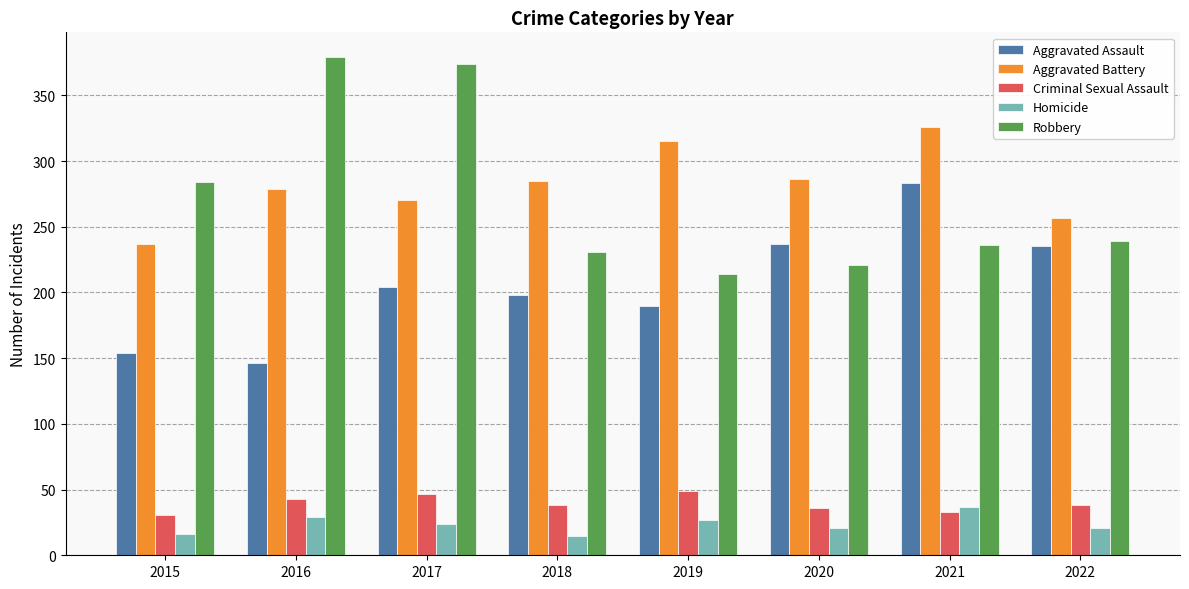

Does the chart contain any negative values?

No